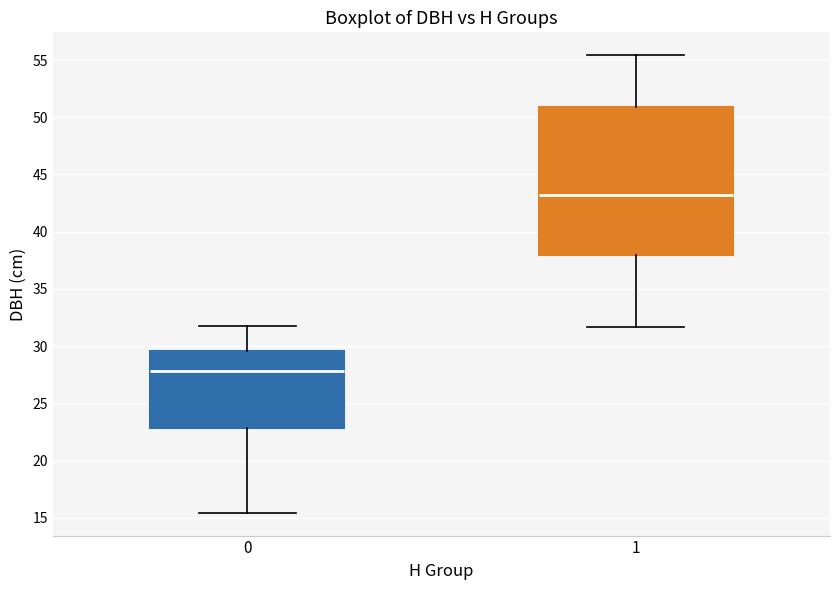

Comparing the boxes themselves (not the whiskers), which one is the tallest?

1